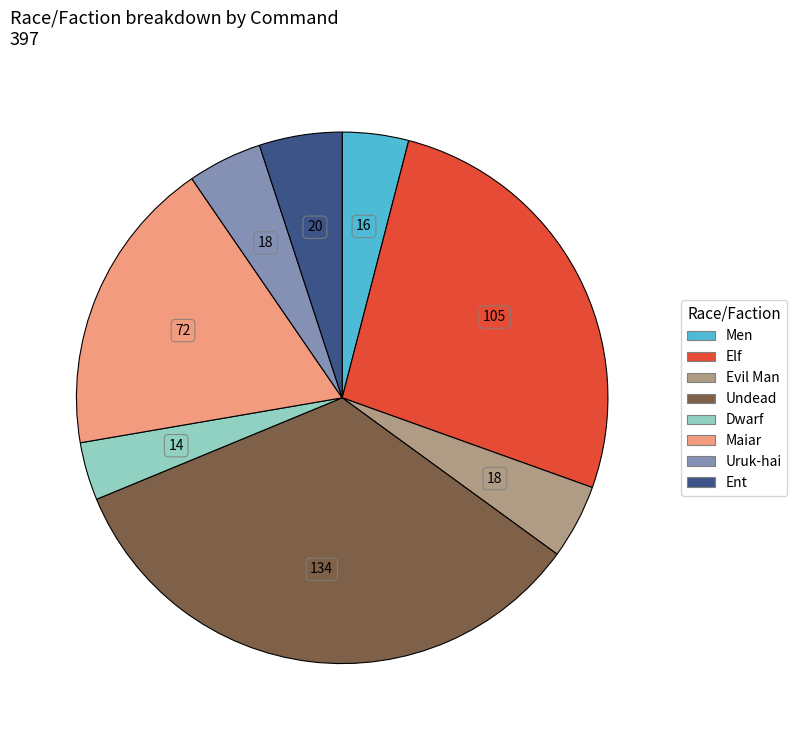

Which category has the biggest portion of the pie?

Undead